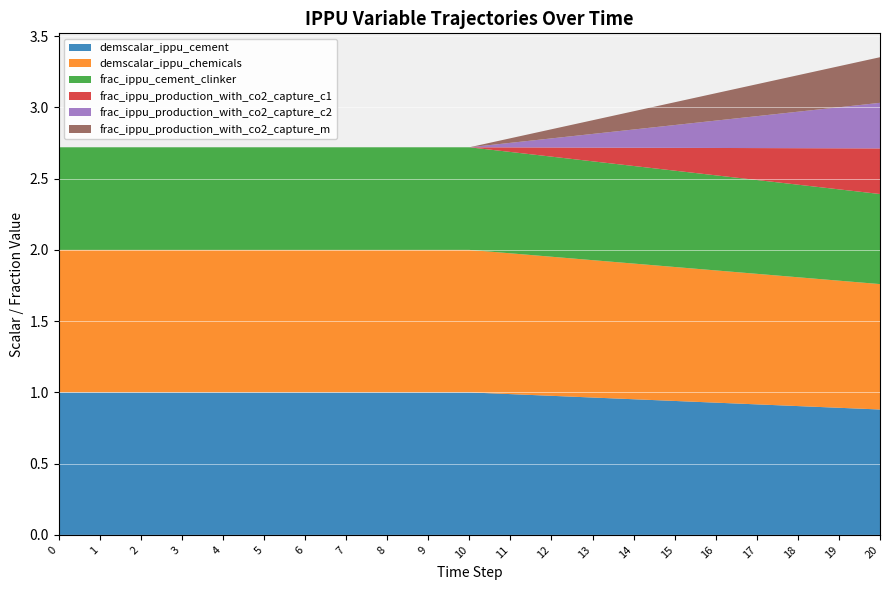

Reading left to right, list all the values displayed in this chart.

demscalar_ippu_cement: 1.0	1.0	1.0	1.0	1.0	1.0	1.0	1.0	1.0	1.0	1.0	1.0	1.0	1.0	1.0	0.9	0.9	0.9	0.9	0.9	0.9
demscalar_ippu_chemicals: 1.0	1.0	1.0	1.0	1.0	1.0	1.0	1.0	1.0	1.0	1.0	1.0	1.0	1.0	1.0	0.9	0.9	0.9	0.9	0.9	0.9
frac_ippu_cement_clinker: 0.7	0.7	0.7	0.7	0.7	0.7	0.7	0.7	0.7	0.7	0.7	0.7	0.7	0.7	0.7	0.7	0.7	0.7	0.6	0.6	0.6
frac_ippu_production_with_co2_capture_c1: 0.0	0.0	0.0	0.0	0.0	0.0	0.0	0.0	0.0	0.0	0.0	0.0	0.1	0.1	0.1	0.2	0.2	0.2	0.3	0.3	0.3
frac_ippu_production_with_co2_capture_c2: 0.0	0.0	0.0	0.0	0.0	0.0	0.0	0.0	0.0	0.0	0.0	0.0	0.1	0.1	0.1	0.2	0.2	0.2	0.3	0.3	0.3
frac_ippu_production_with_co2_capture_m: 0.0	0.0	0.0	0.0	0.0	0.0	0.0	0.0	0.0	0.0	0.0	0.0	0.1	0.1	0.1	0.2	0.2	0.2	0.3	0.3	0.3